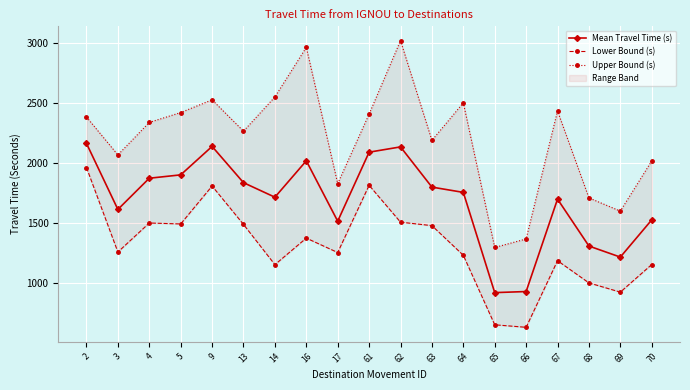

What is the difference between the Lower Bound (s) values at 64 and 17?

23